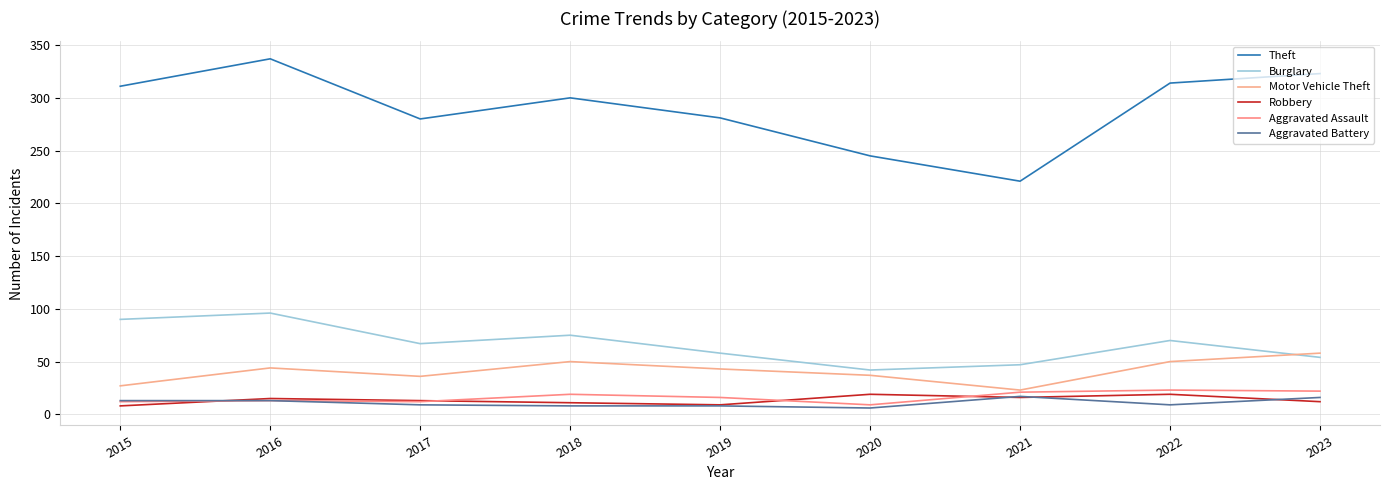

Does the chart have visible grid lines?

Yes